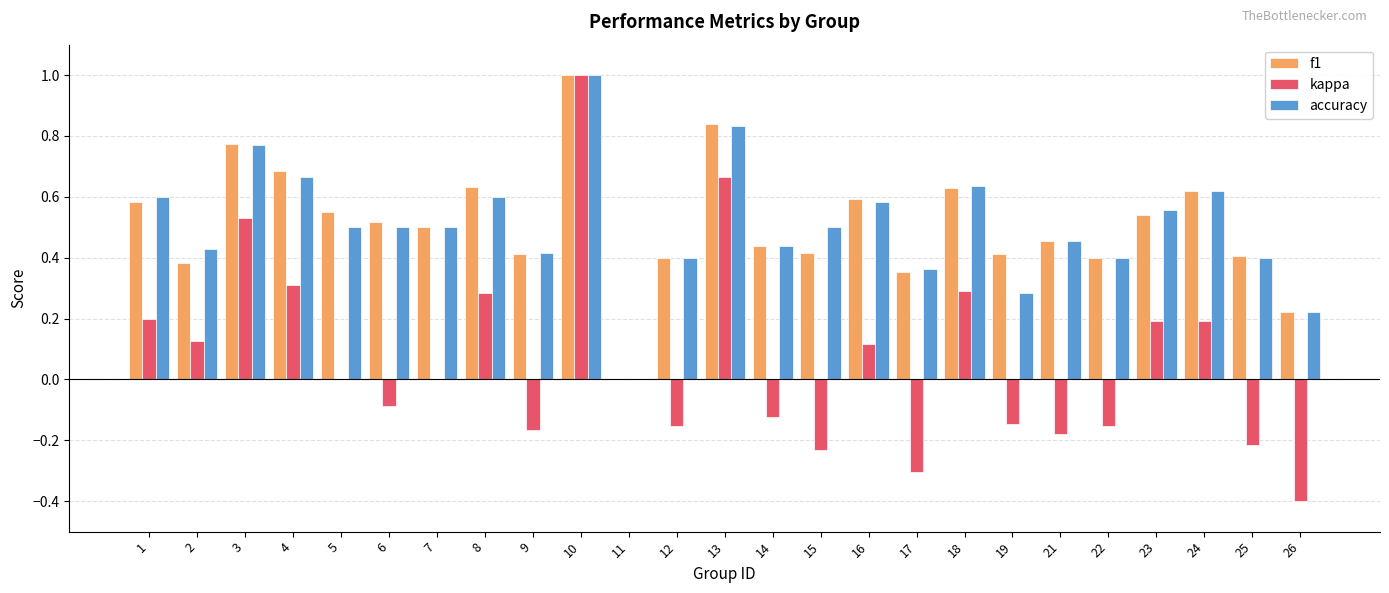

What is the sum of all f1 values?

12.8